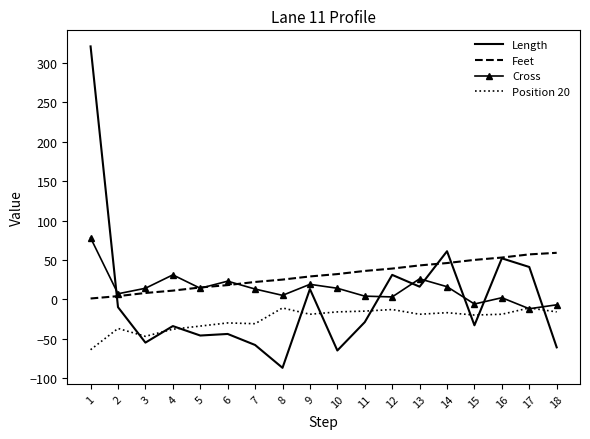

What is the minimum value shown in the chart?

-87